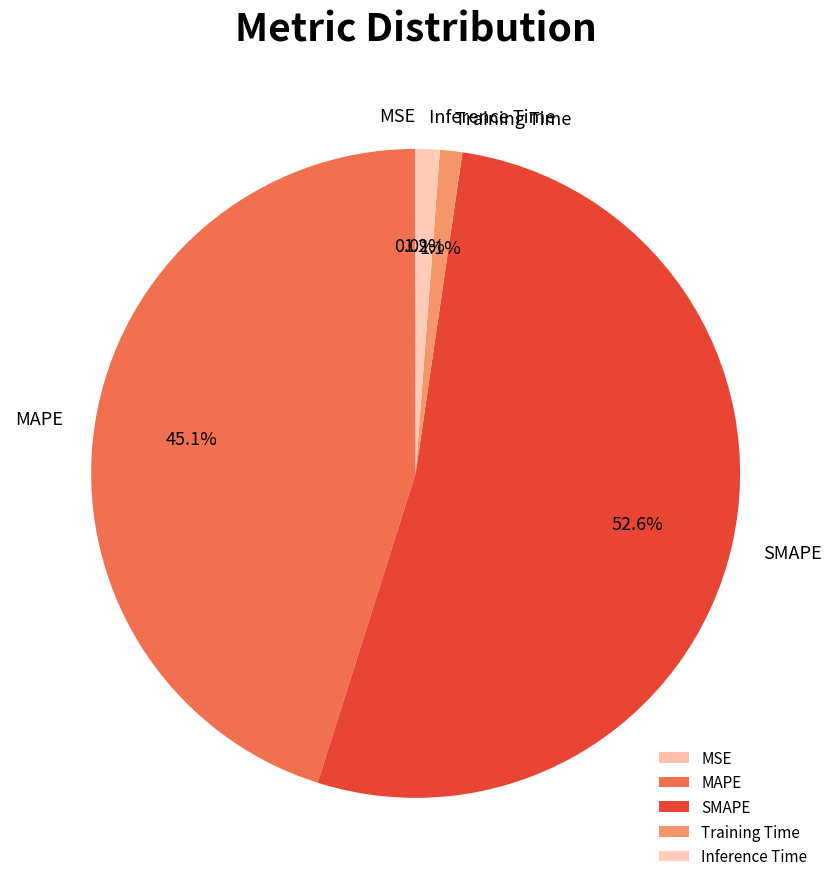

Is there a majority slice in this chart?

Yes